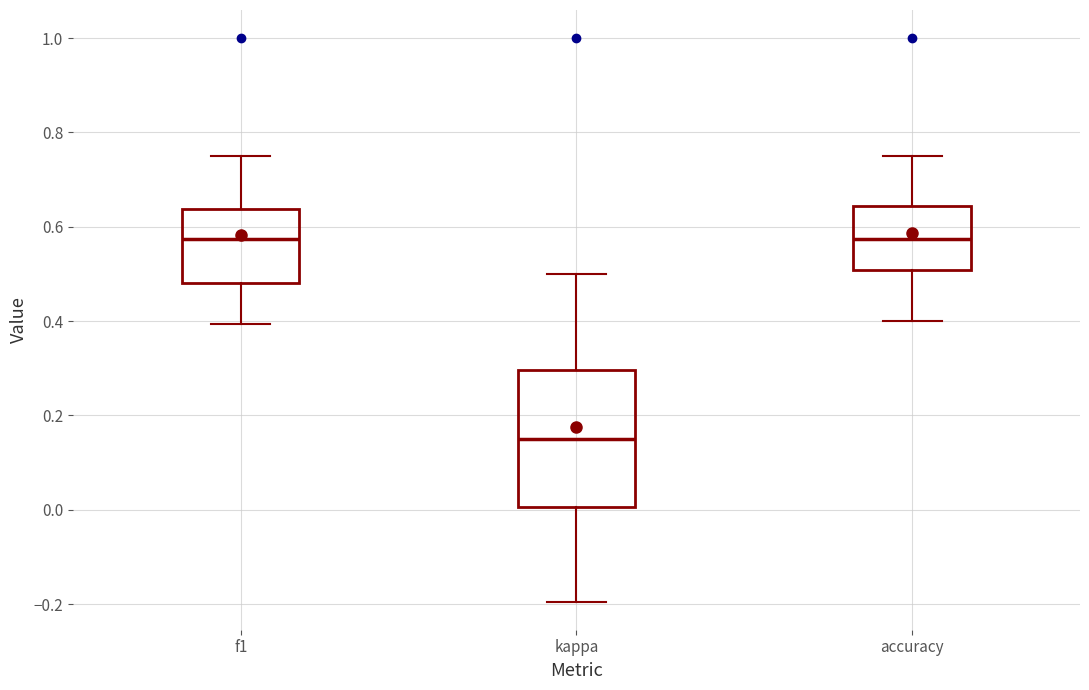

Reading left to right, read every box against the y-axis: the position of its median line, the range the box covers, and the ends of its whiskers. The values are not printed on the chart, so give them approximately, as read against the axis.

f1: median 0.58, box 0.48 to 0.64, whiskers 0.40 to 0.76
kappa: median 0.14, box 0.00 to 0.30, whiskers -0.20 to 0.50
accuracy: median 0.58, box 0.50 to 0.64, whiskers 0.40 to 0.76